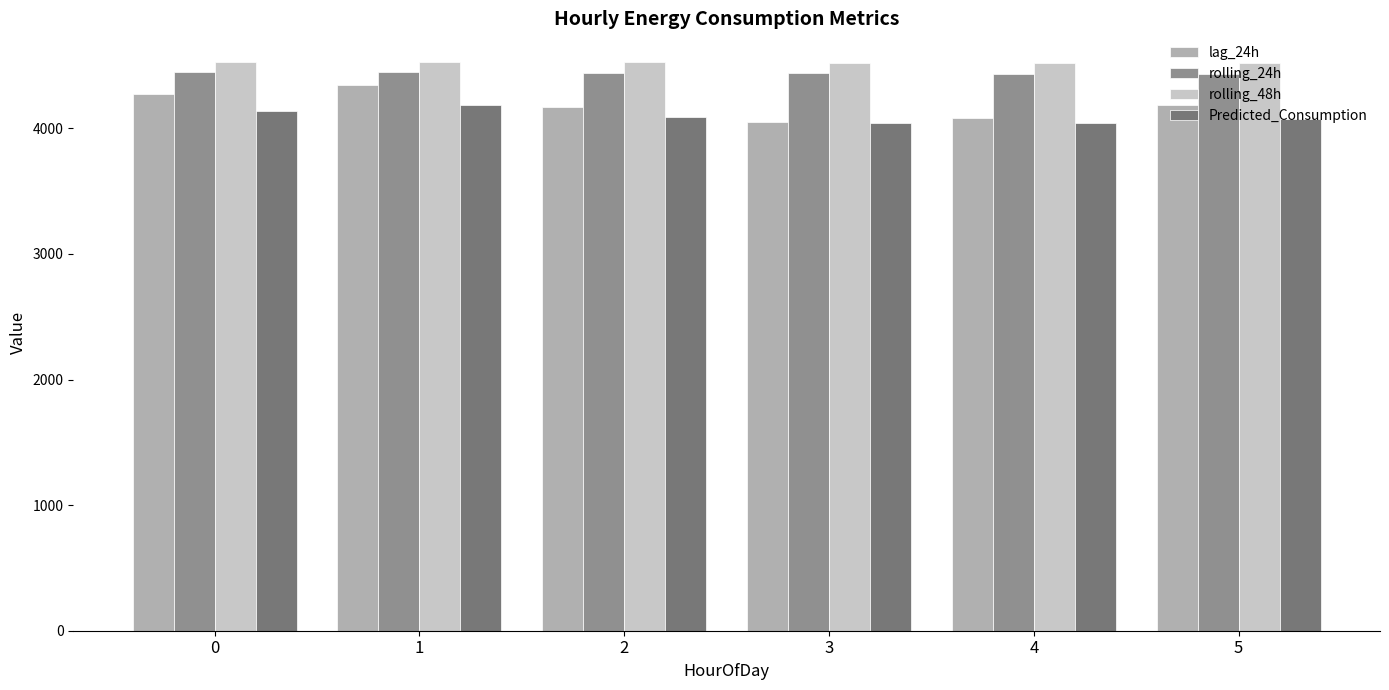

Are the bars horizontal?

No